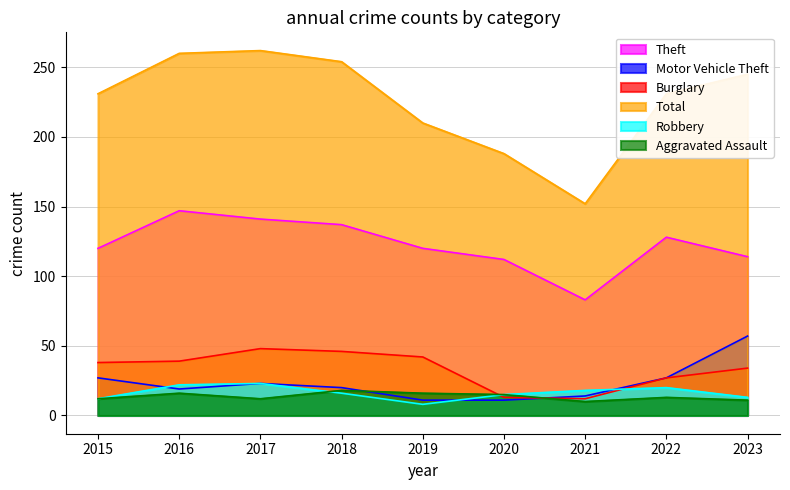

What is the maximum value shown in the chart?

262